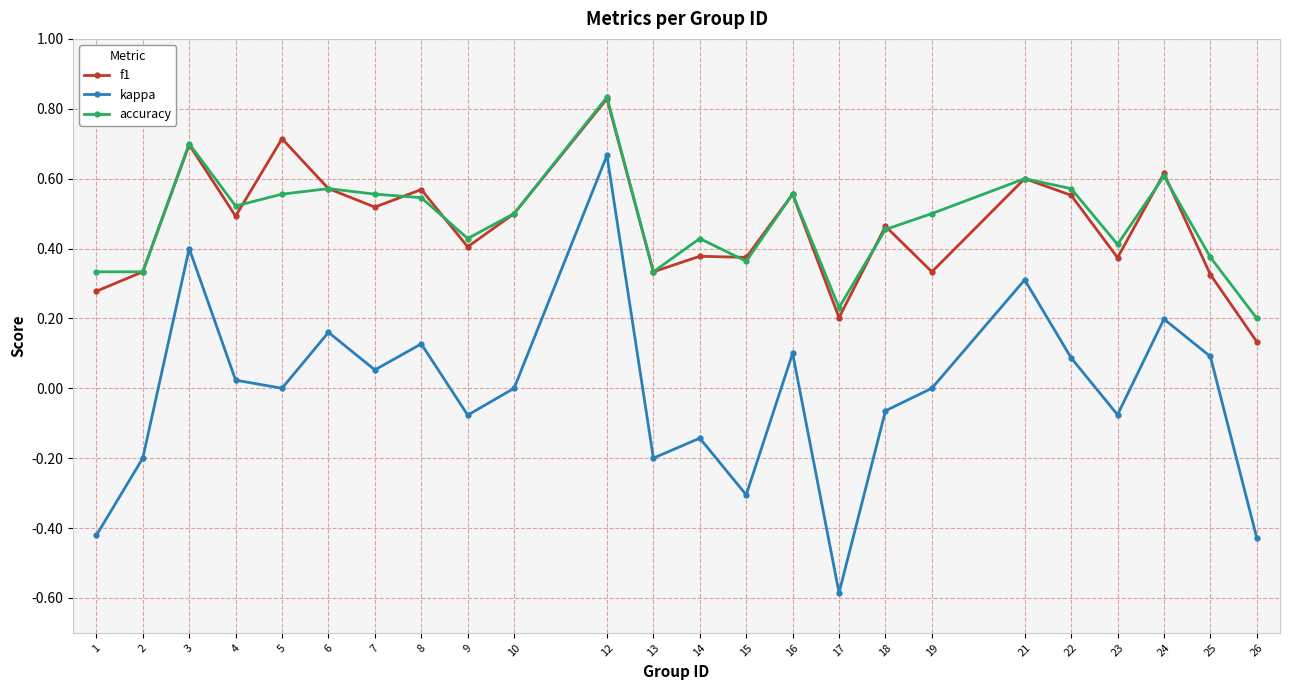

Which category has the lowest value in the f1 series?

26